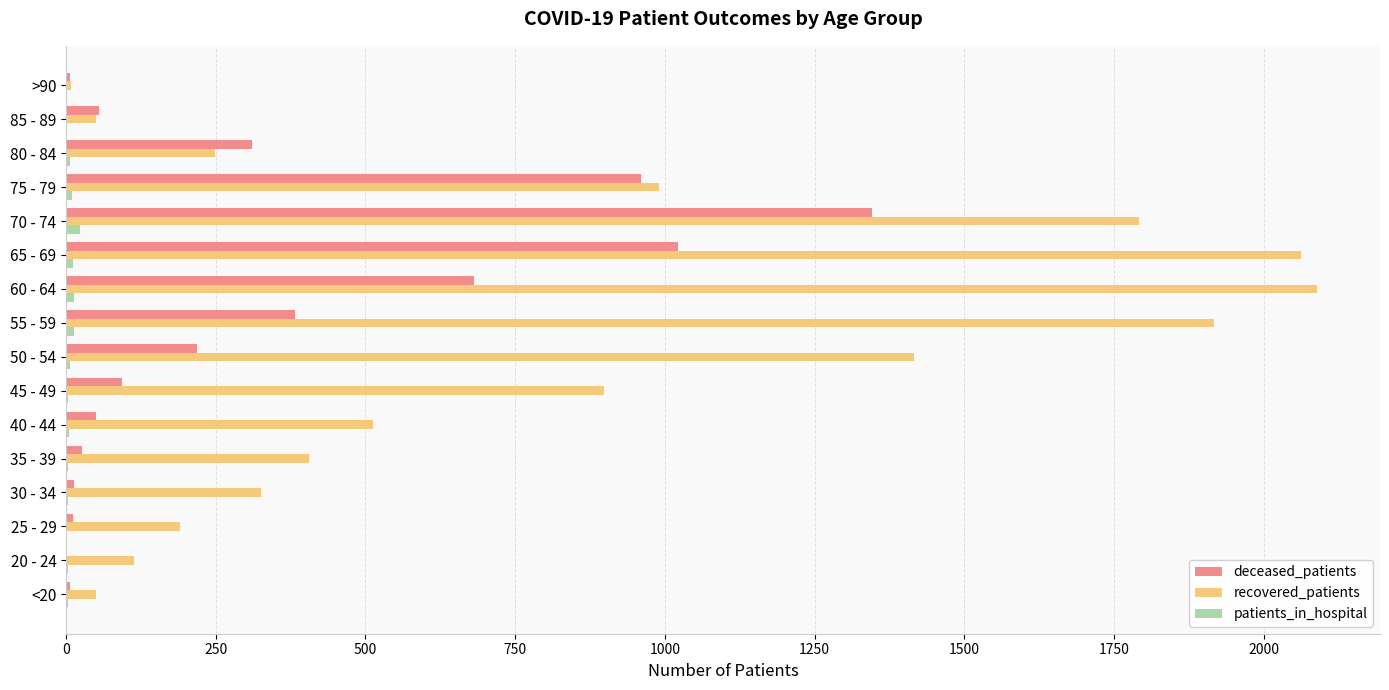

Count the number of data series in this chart.

3